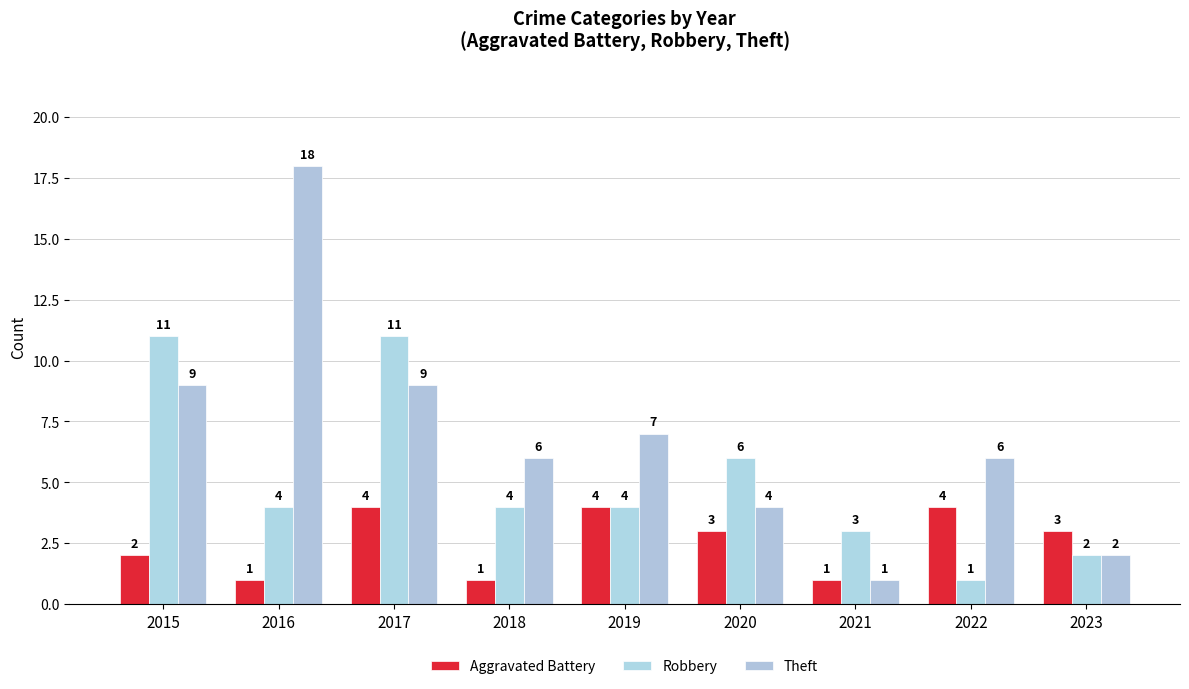

How many groups of bars are there?

9